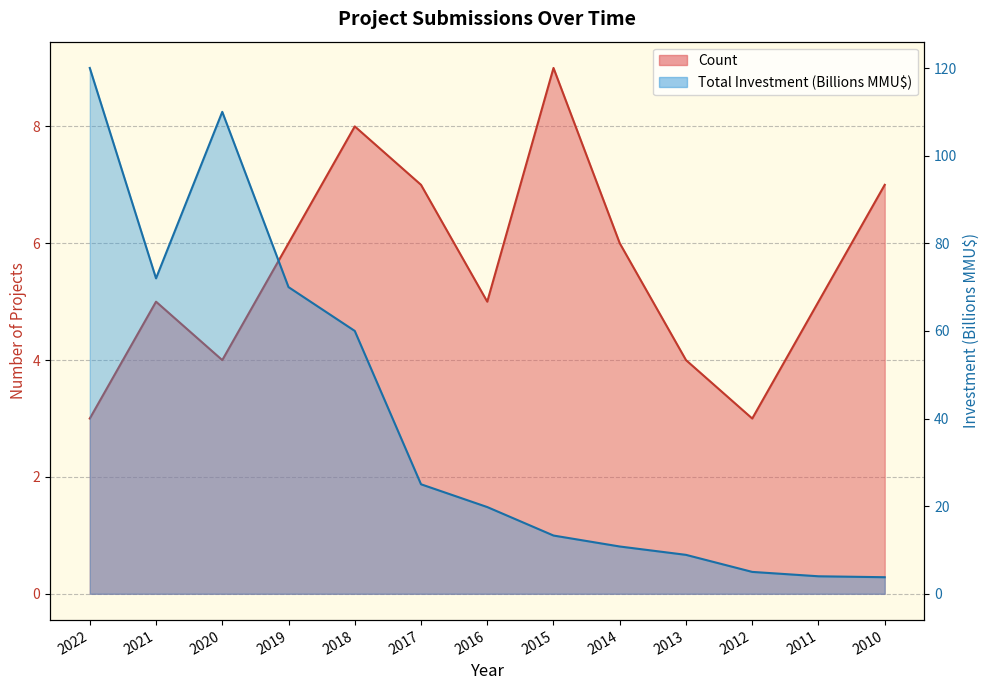

Which series has the largest total across all categories?

Total Investment (MMU$)